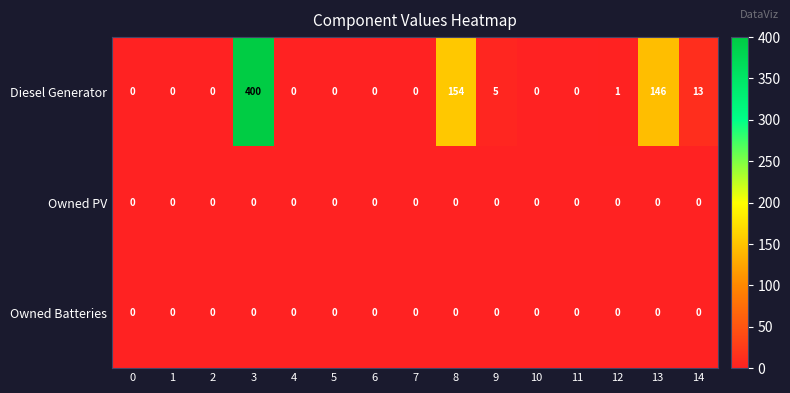

The Diesel Generator series shows 146 at 13. True or false?

True